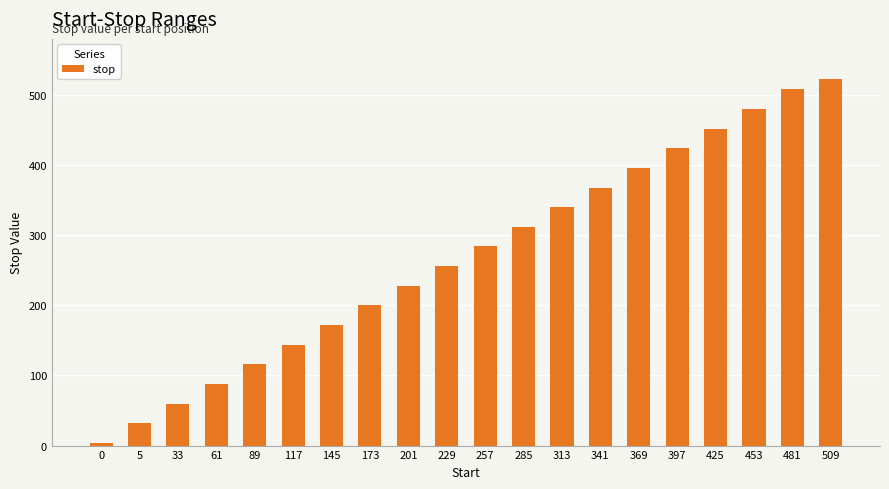

Rank the categories by value from lowest to highest.

0, 5, 33, 61, 89, 117, 145, 173, 201, 229, 257, 285, 313, 341, 369, 397, 425, 453, 481, 509